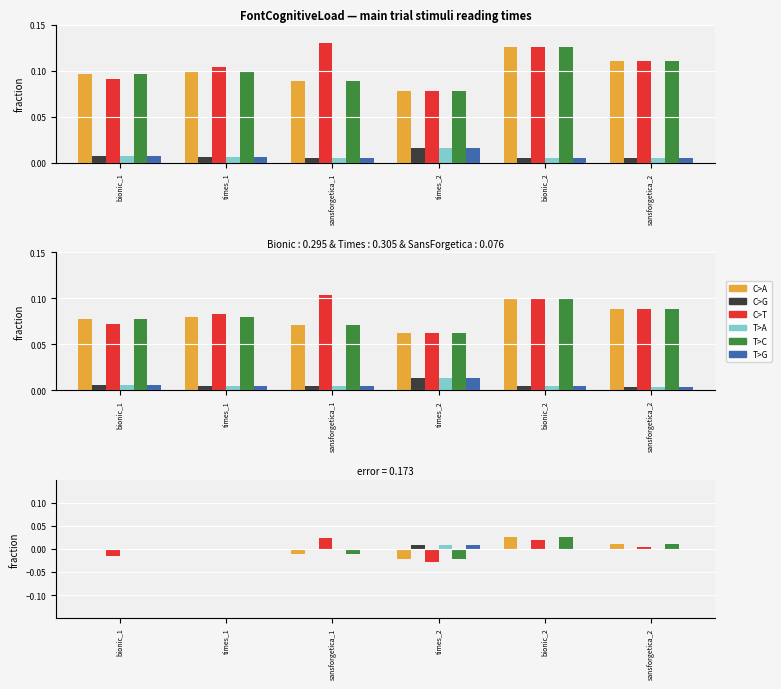

Which series changed the most between bionic_1 and bionic_2?

C>T